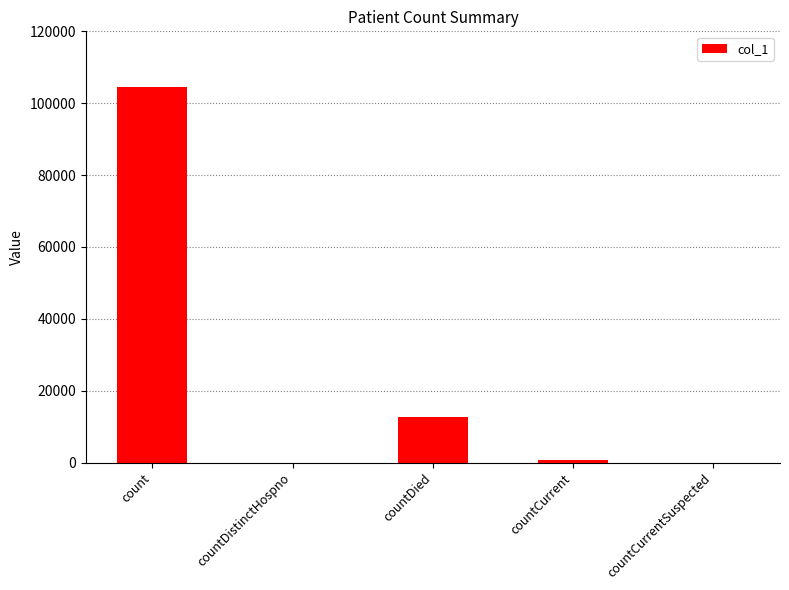

What is the sum of the values at countCurrent and countCurrentSuspected?

809